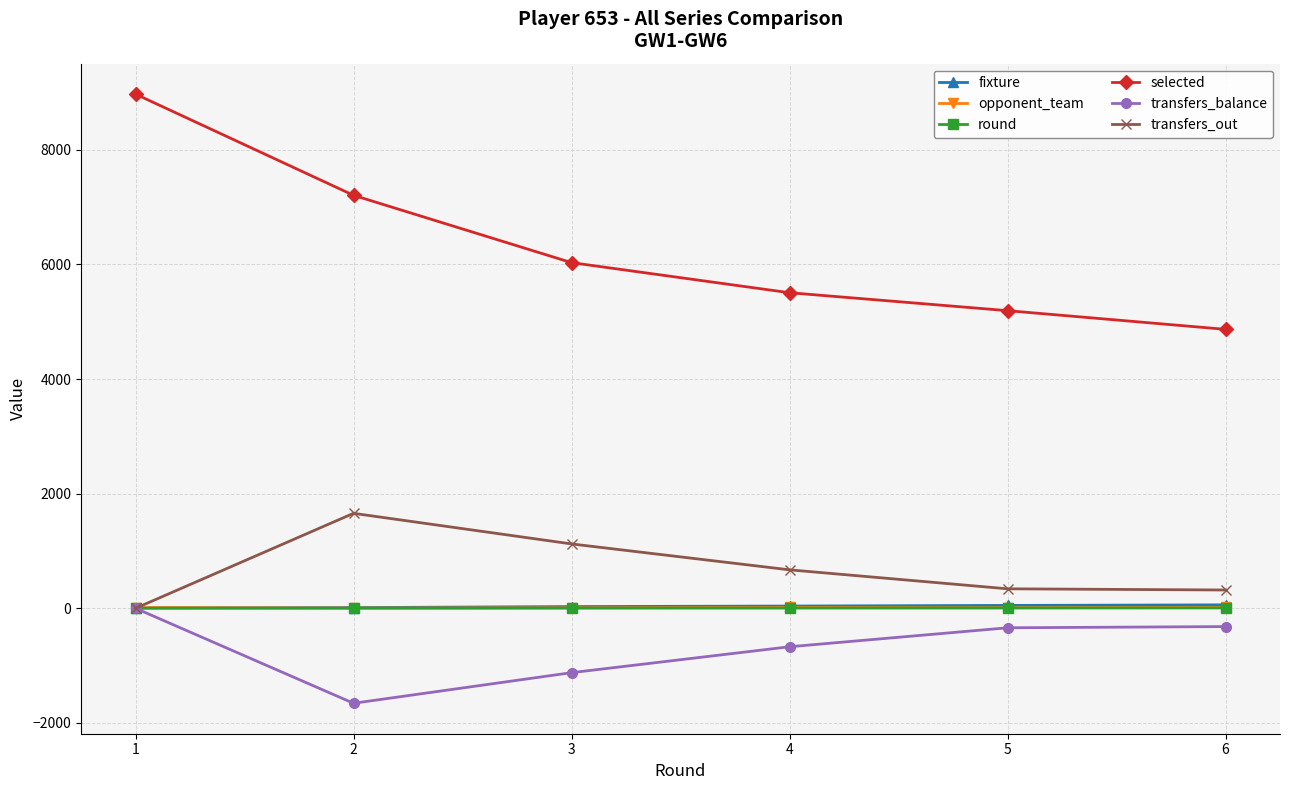

At which category does transfers_balance reach its first local valley?

2